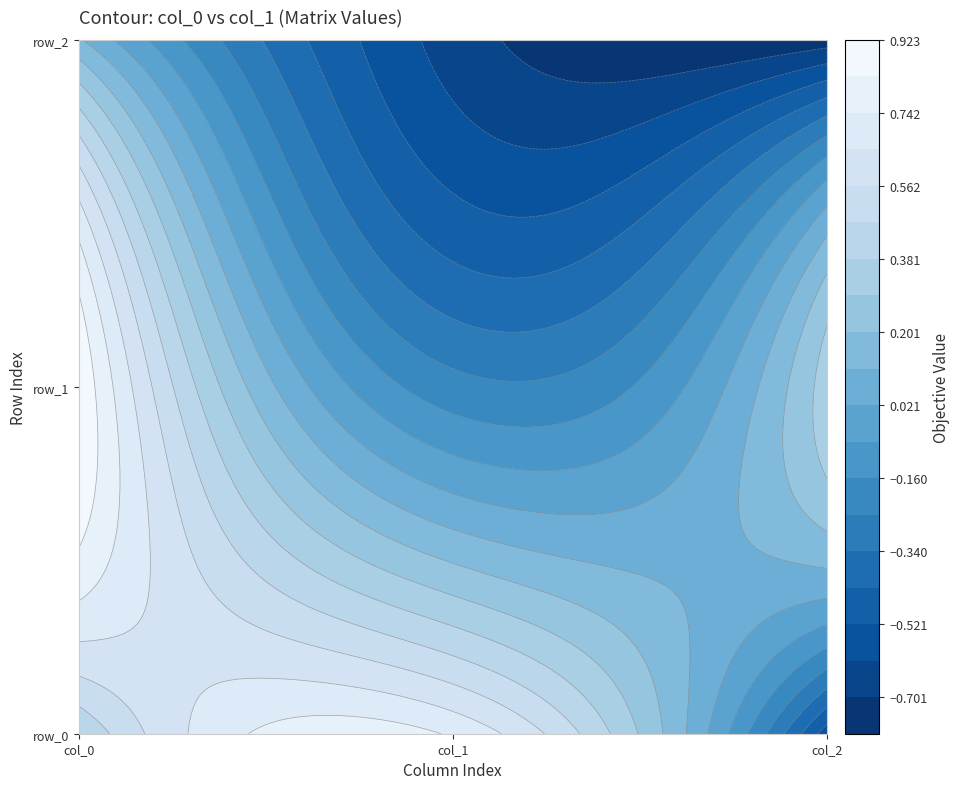

What is the lowest value of the row_1 series?

-0.2